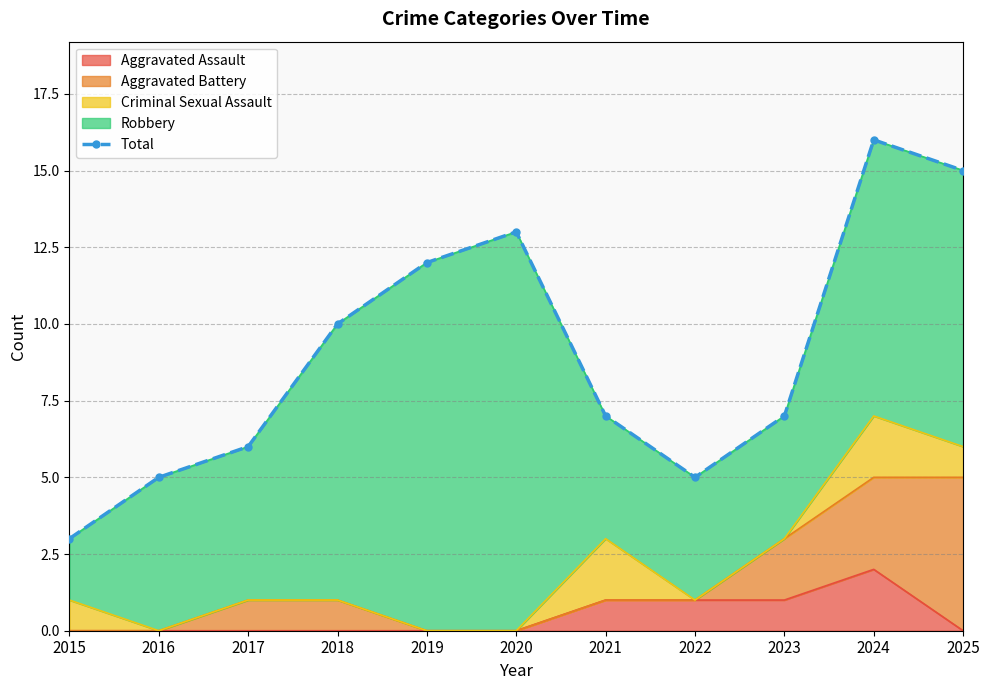

What value does the data have at 2023, to the nearest 5?

5